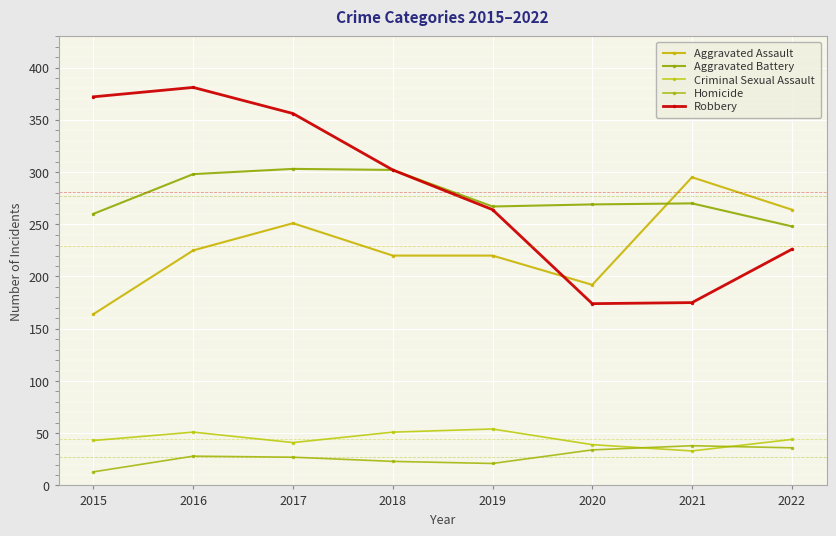

What are all the series names shown in the legend?

Aggravated Assault, Aggravated Battery, Criminal Sexual Assault, Homicide, Robbery